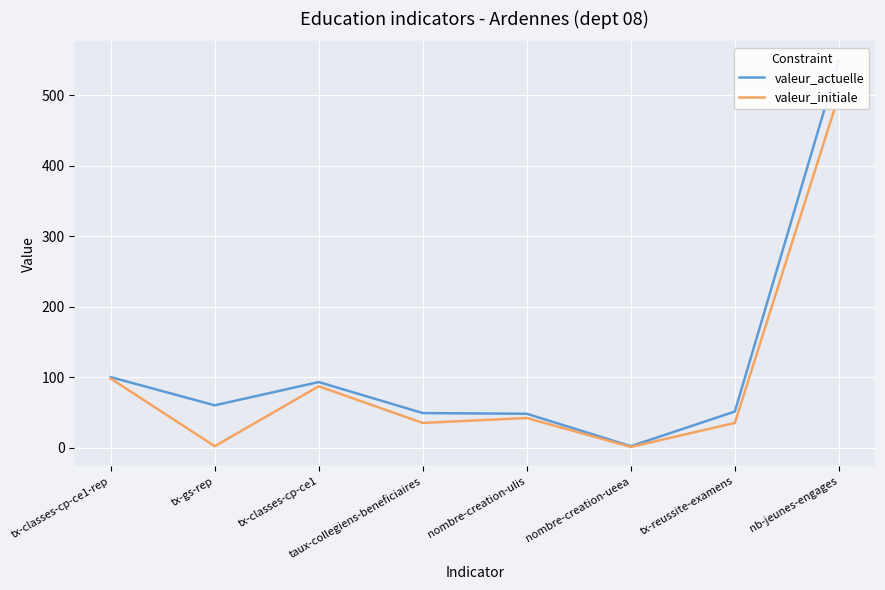

What is the average value of the valeur_actuelle series?

119.0